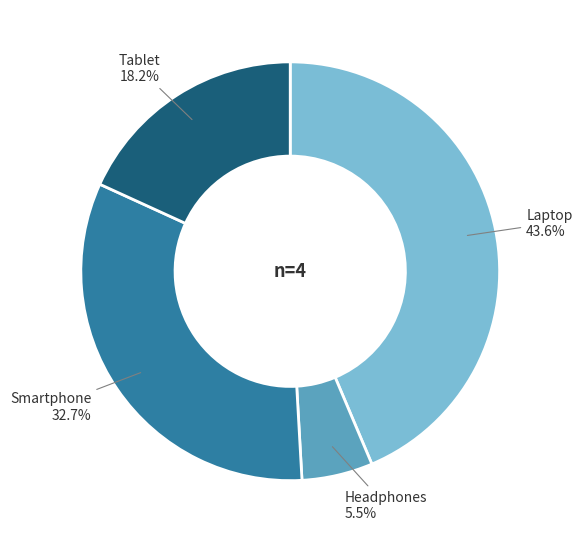

Which has a higher value, Smartphone or Laptop?

Laptop